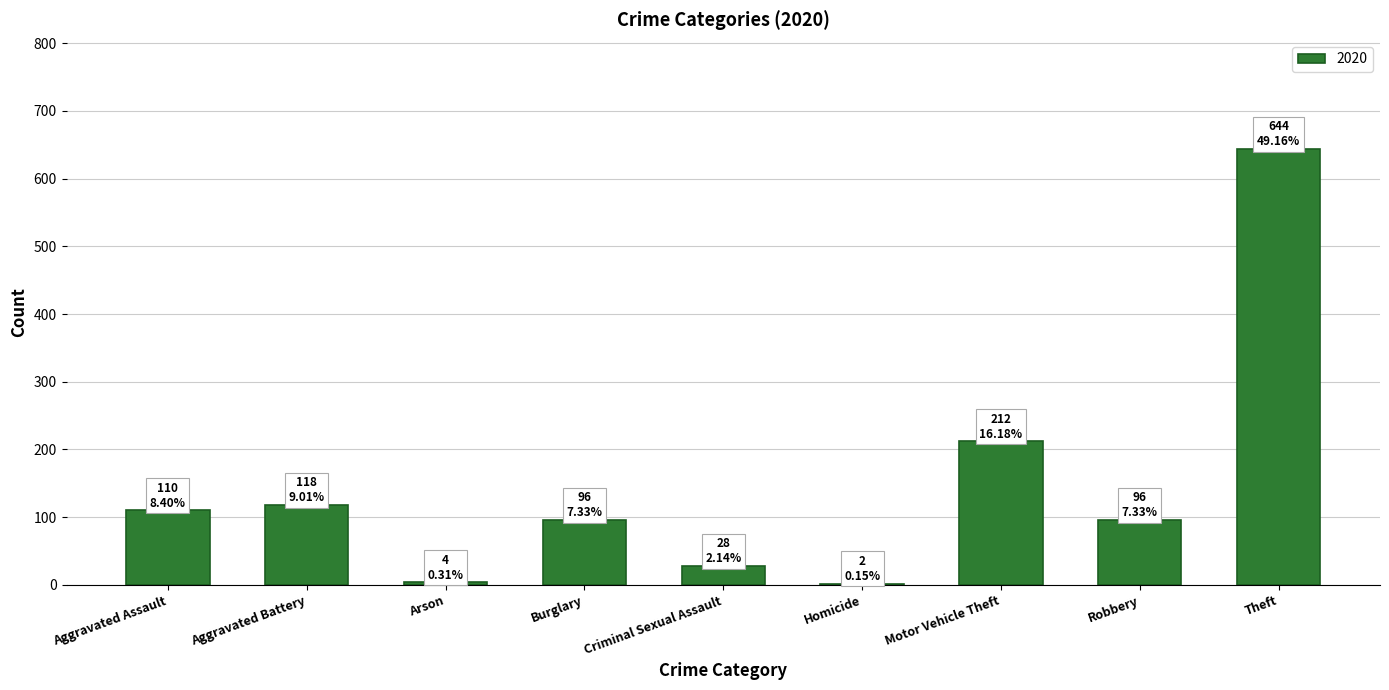

Approximately how many times larger is the value at Burglary compared to Robbery?

1.0